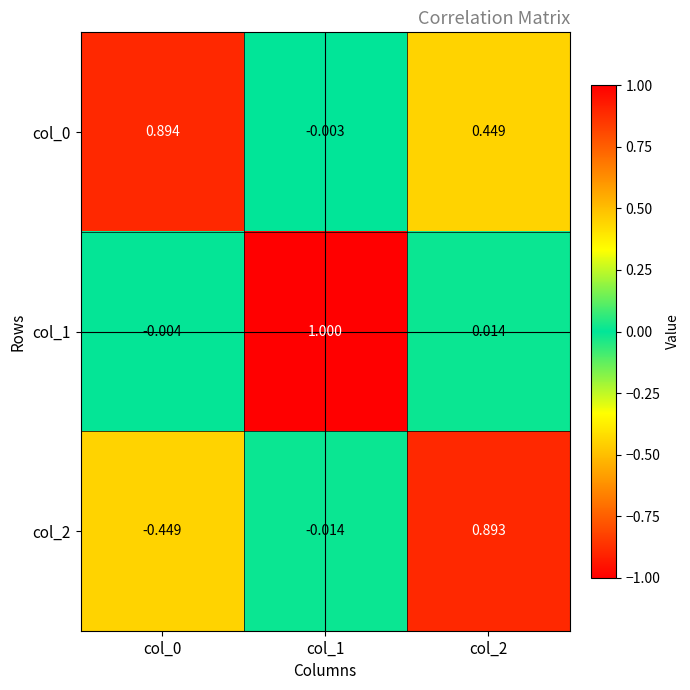

Which series has the widest spread of values?

col_2